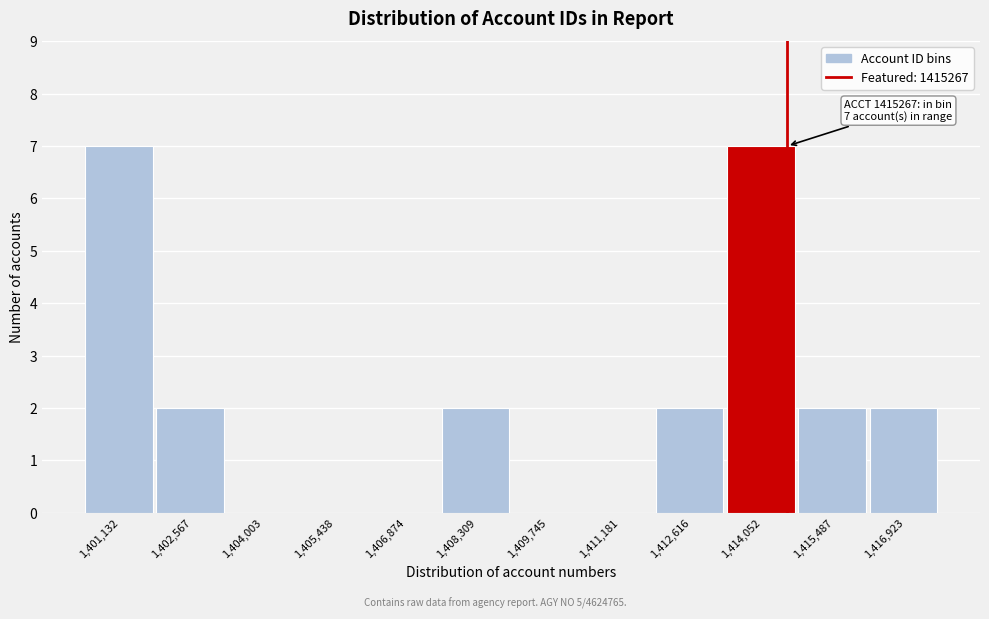

Reading left to right, what are all the values shown in this chart?

1,401,132=7	1,402,567=2	1,404,003=0	1,405,438=0	1,406,874=0	1,408,309=2	1,409,745=0	1,411,181=0	1,412,616=2	1,414,052=7	1,415,487=2	1,416,923=2